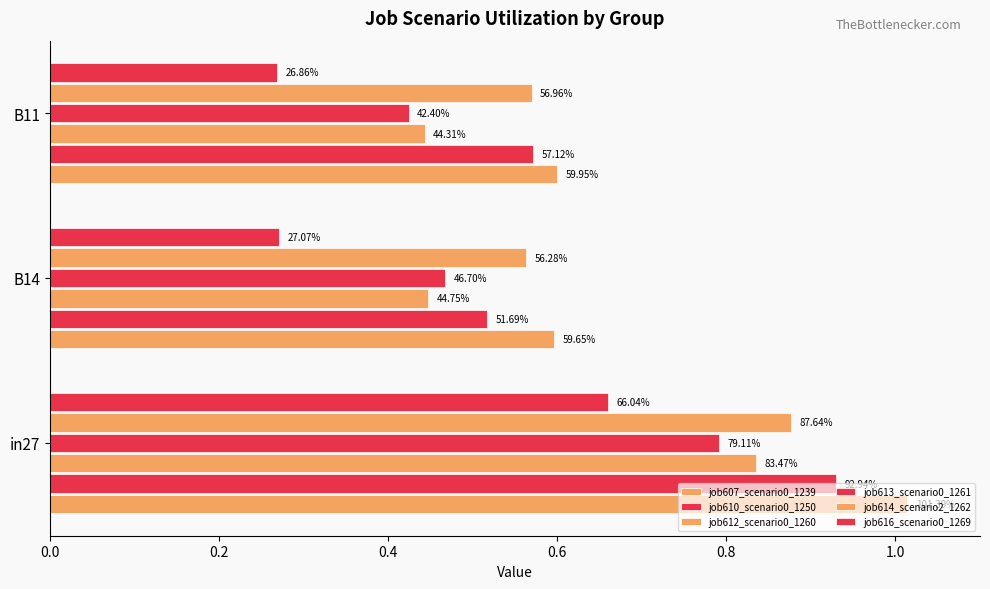

Which series has the largest total across all categories?

job607_scenario0_1239